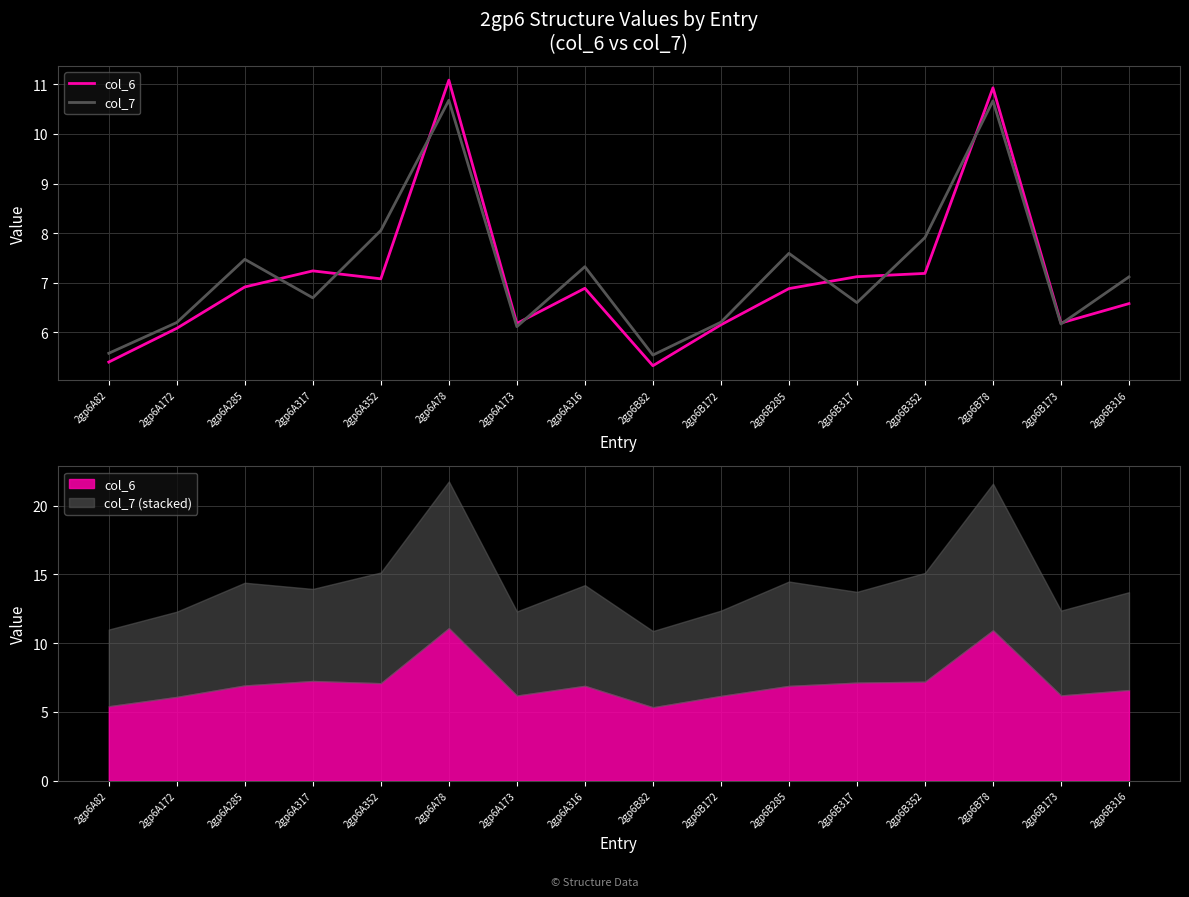

Is it true that col_6 equals 7.2 at 2gp6B352?

True